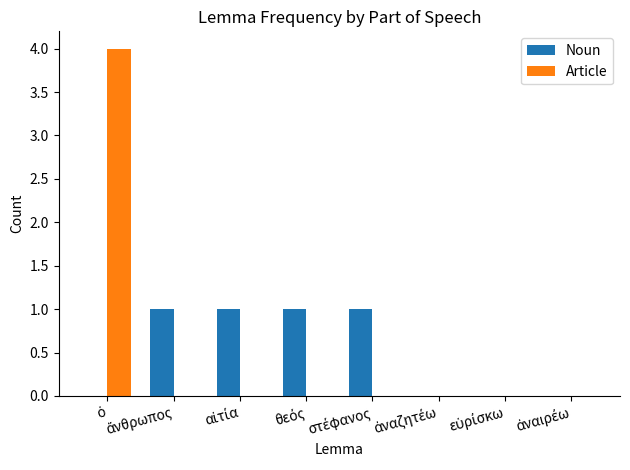

What is the sum of all Noun values?

4